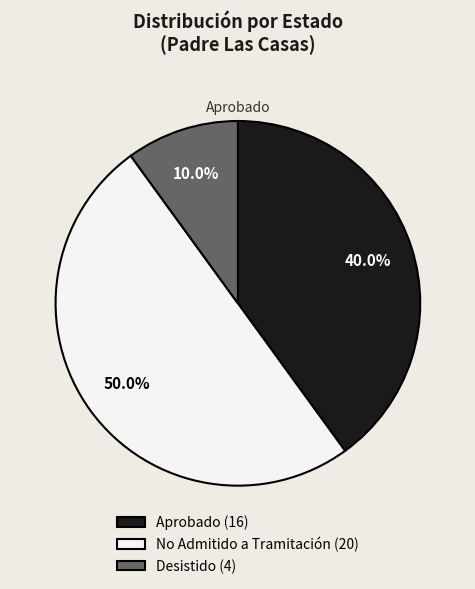

Does Aprobado (16) account for over 50% of the chart?

No